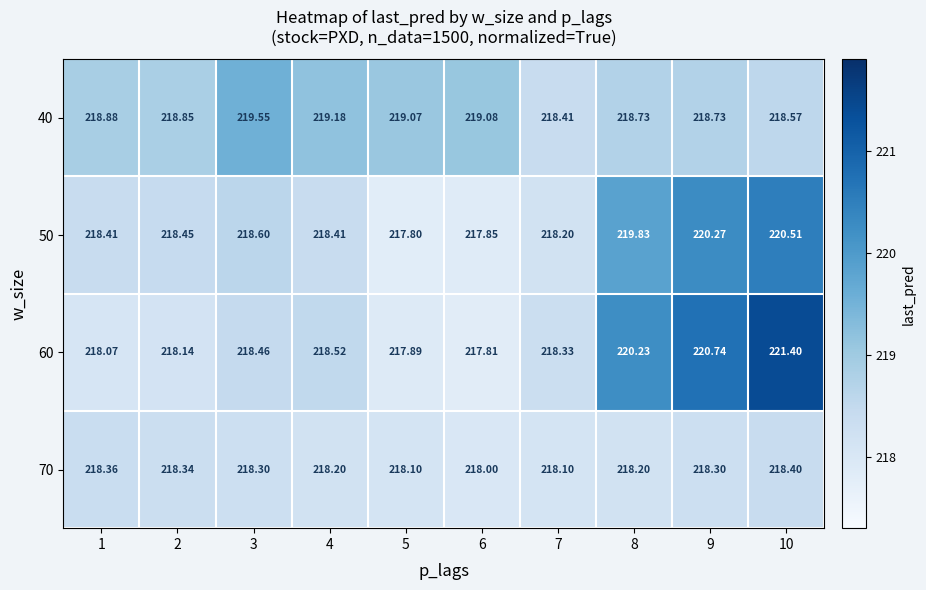

Is the value of 40 at 4 greater than the value of 70 at 3?

Yes